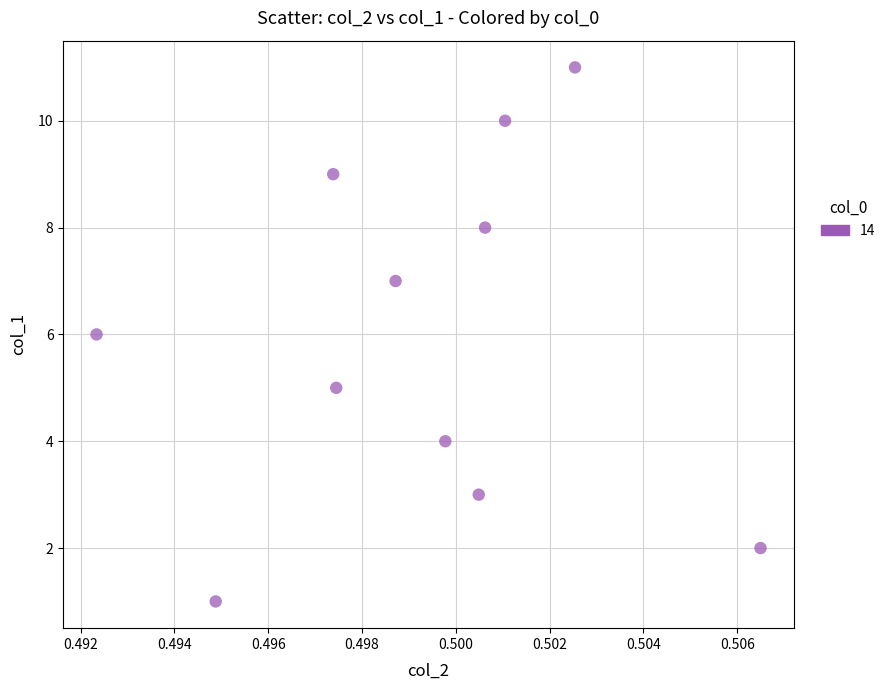

What is the average Y value?

6